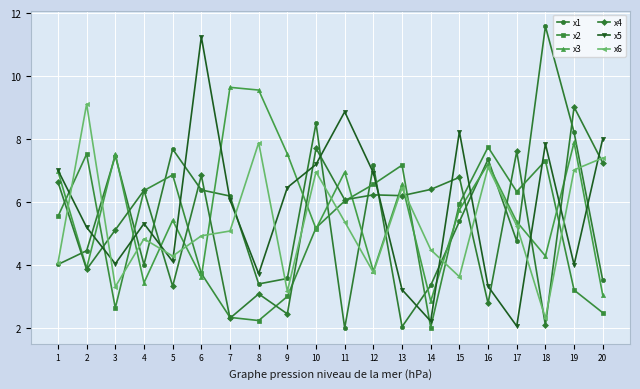

At which category does x2 reach its first local valley?

3